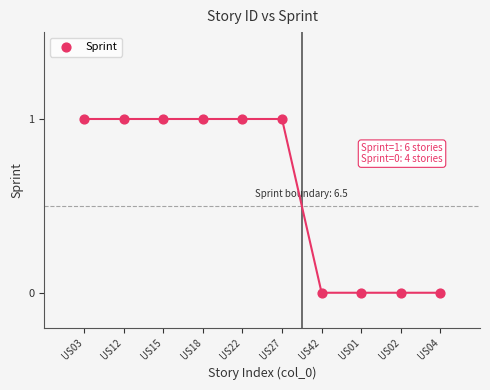

What is the range of X values (max minus min)?

9